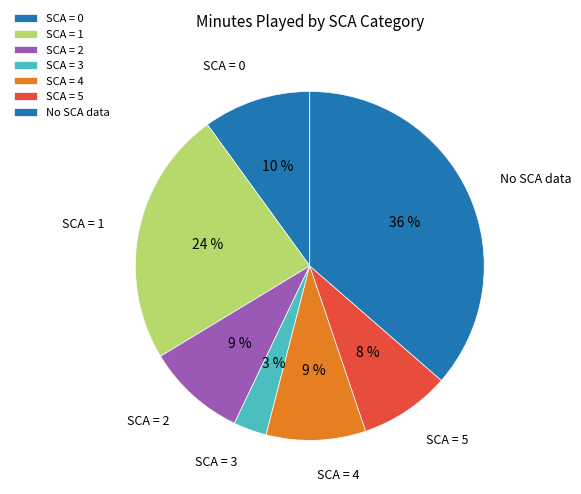

Is it true that SCA = 1 is 10% of the pie?

False